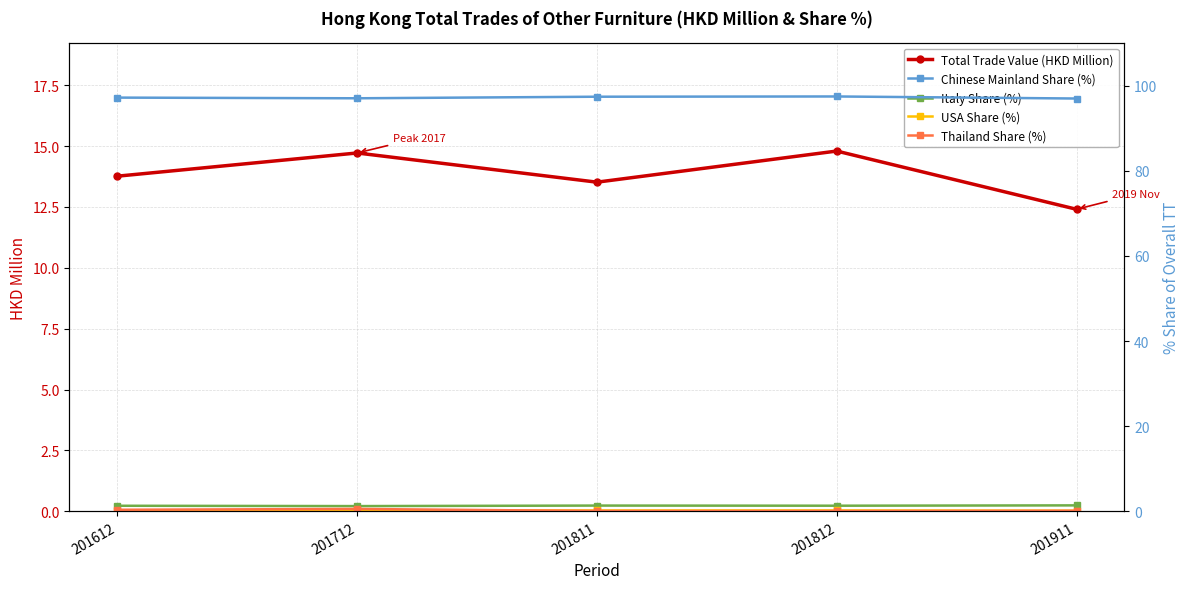

Is the value of USA Share (%) at 201811 greater than the value of Italy Share (%) at 201612?

No